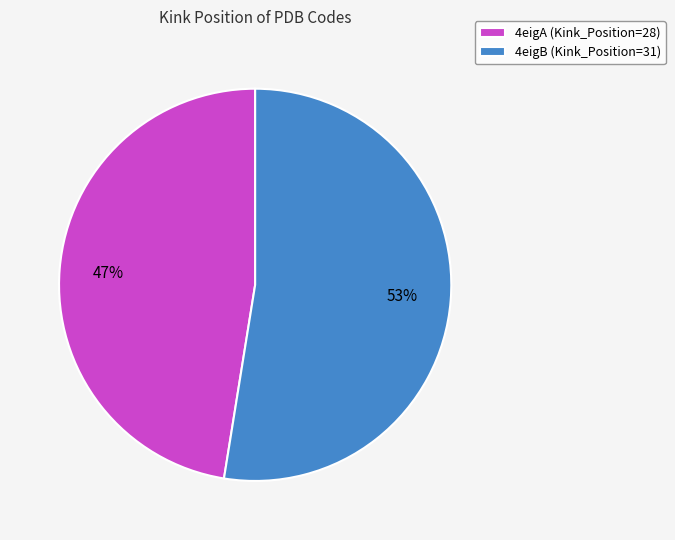

How many slices are in this pie chart?

2